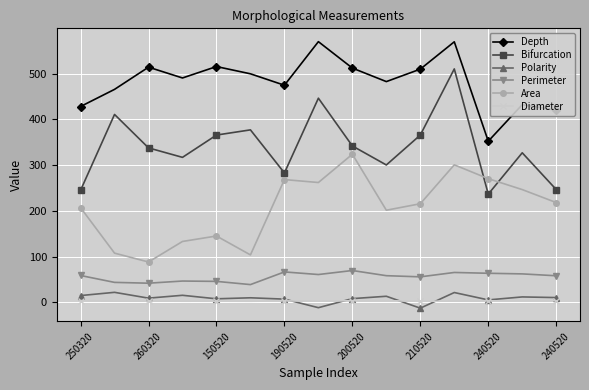

Count the number of data series in this chart.

6